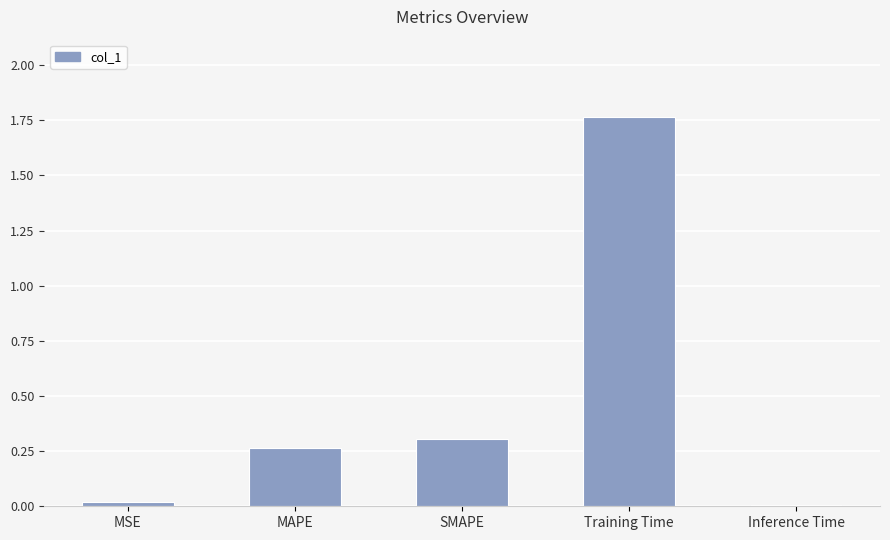

What is the change in value from MSE to Training Time?

+1.7